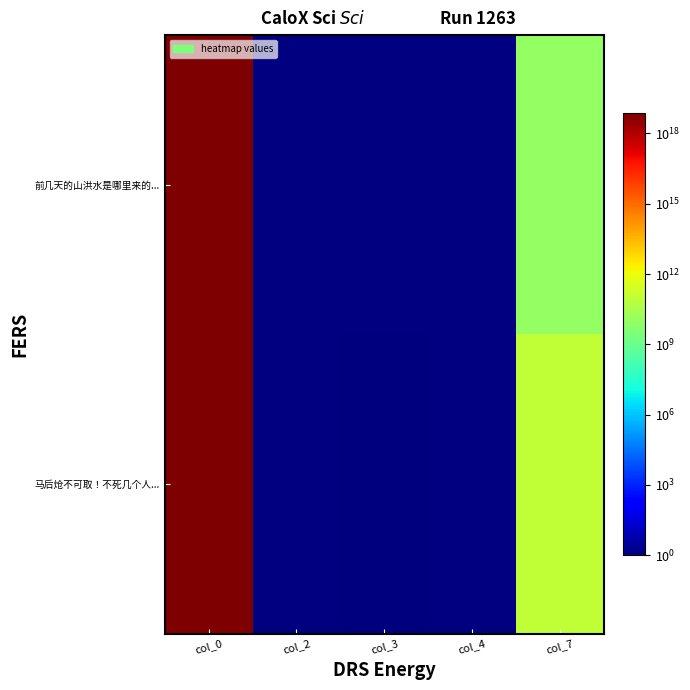

Which has a higher value, col_7 or col_0?

col_0